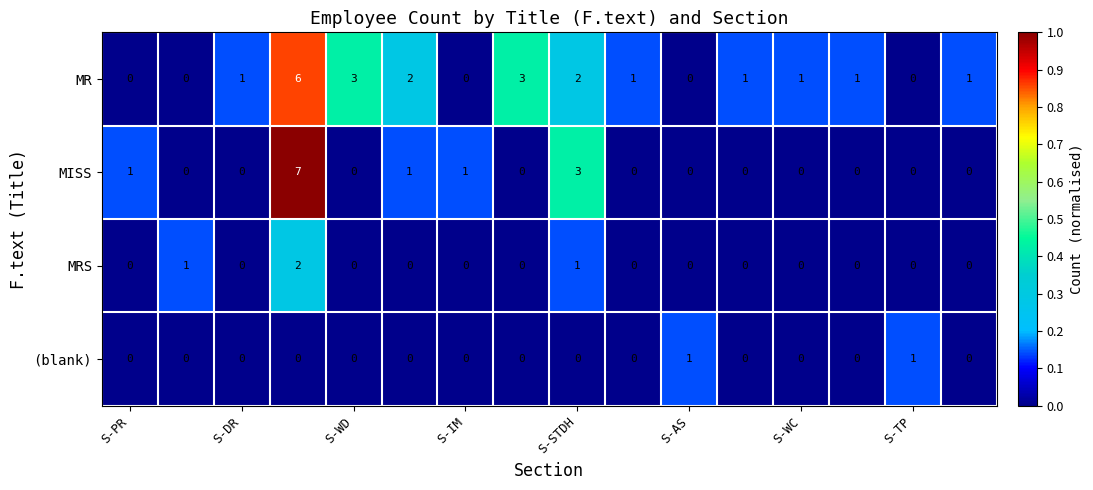

What is the maximum value shown in the chart?

7